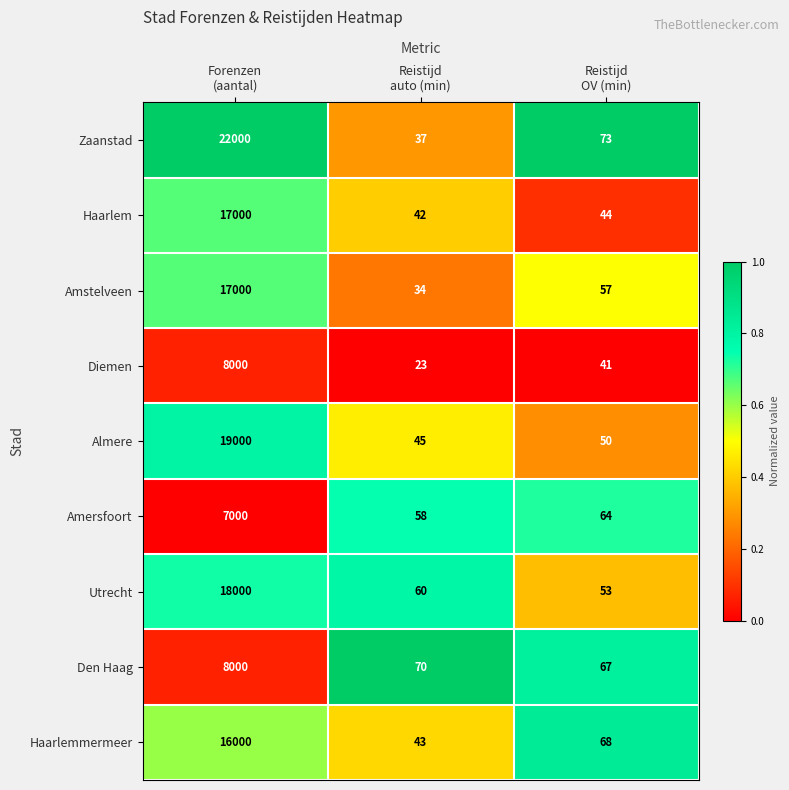

Reading left to right, extract all data points from this chart.

Zaanstad: 22000	37	73
Haarlem: 17000	42	44
Amstelveen: 17000	34	57
Diemen: 8000	23	41
Almere: 19000	45	50
Amersfoort: 7000	58	64
Utrecht: 18000	60	53
Den Haag: 8000	70	67
Haarlemmermeer: 16000	43	68